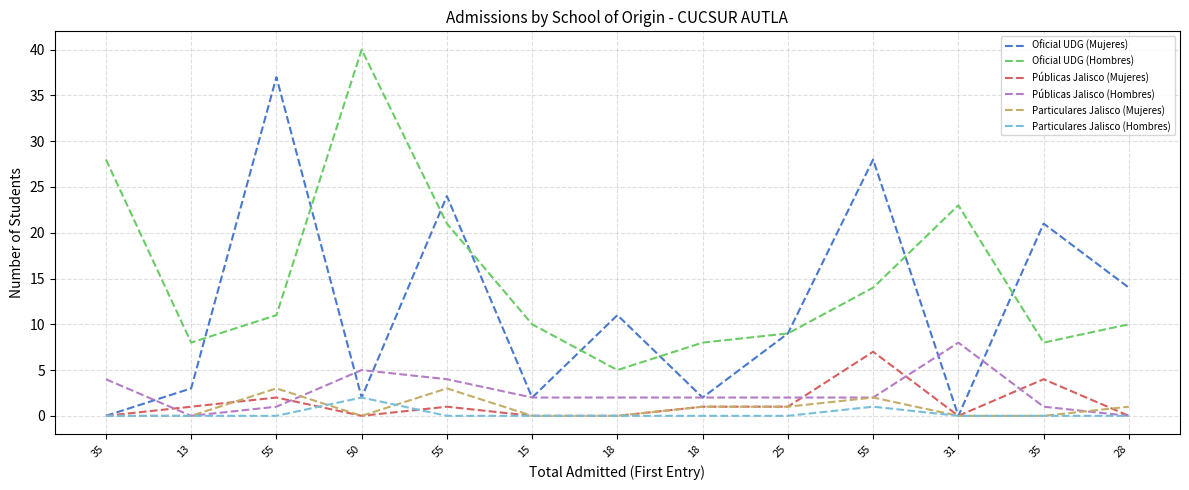

Is this an area chart (filled region under the line)?

No